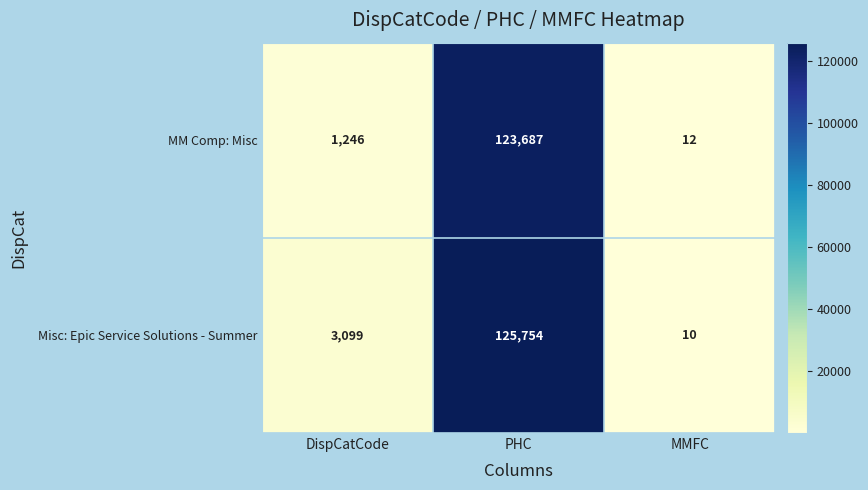

Between PHC and MMFC, which series saw the biggest shift?

Misc: Epic Service Solutions - Summer